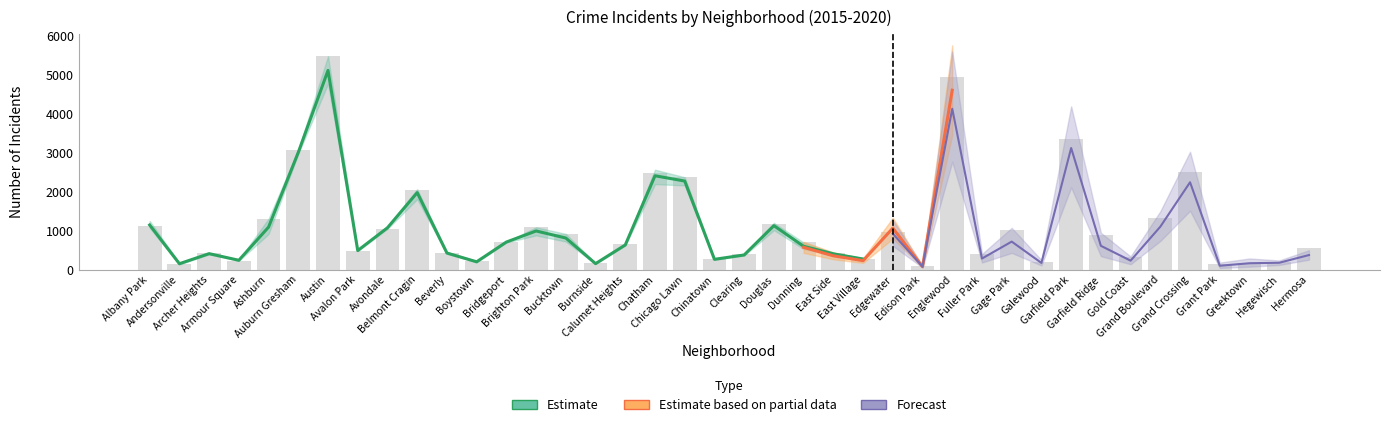

At which label does 2015 reach its minimum?

Edison Park